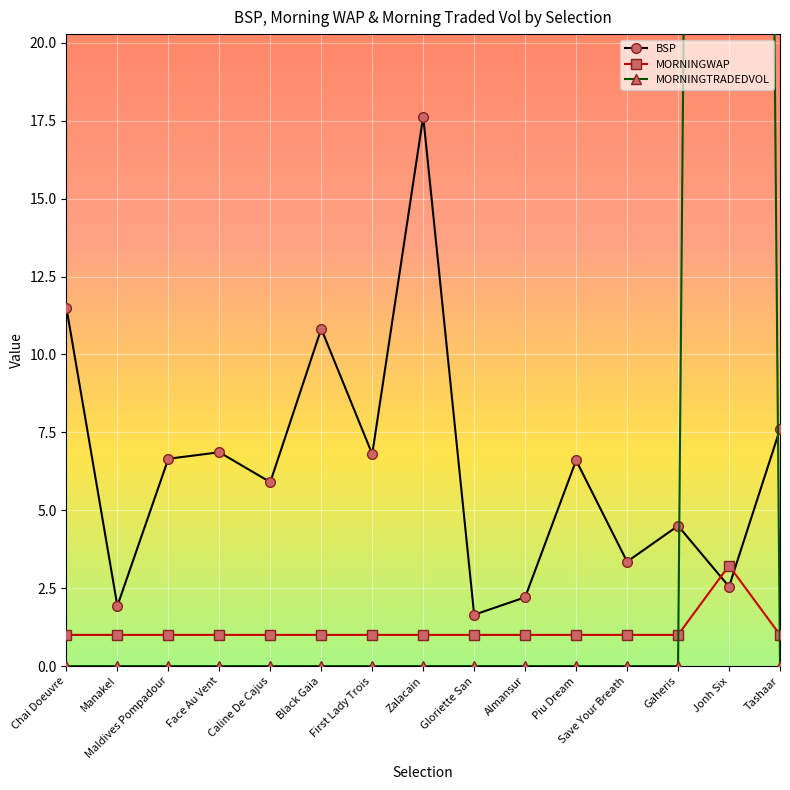

How many lines are shown in the chart?

3